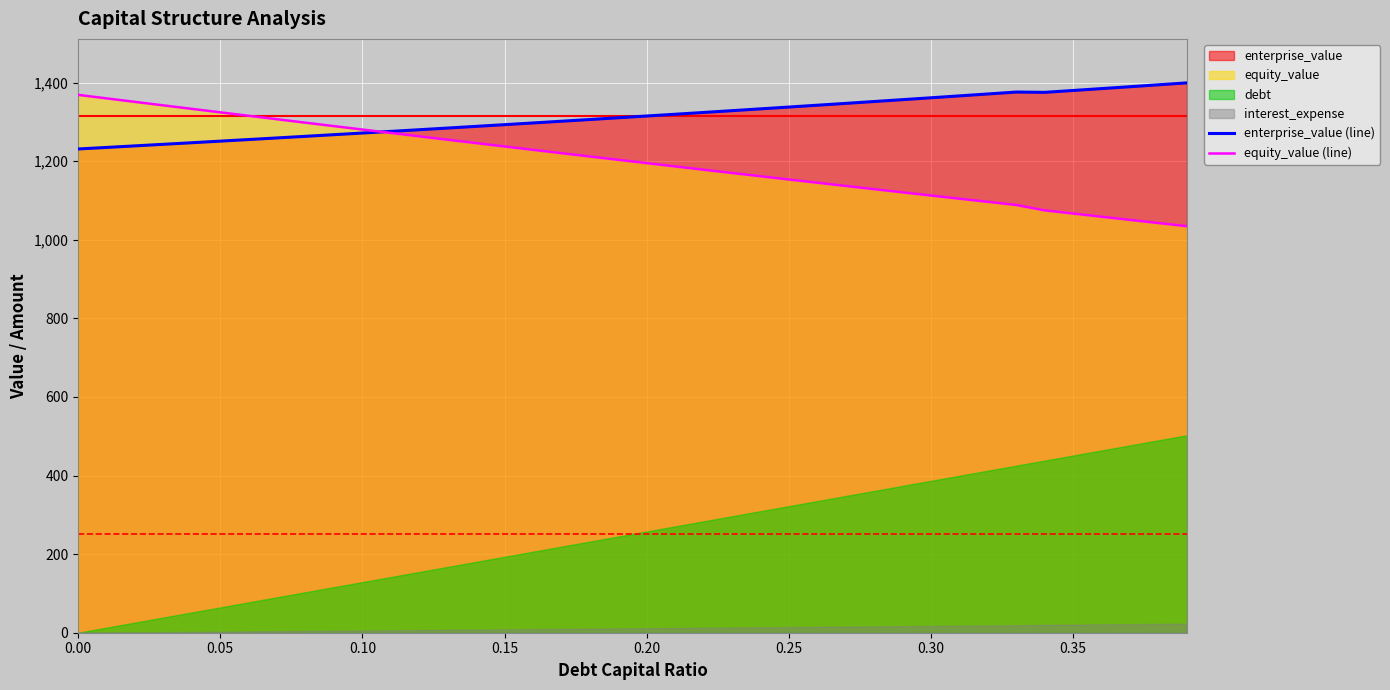

Which series ends up on top after the final intersection of enterprise_value (line) and equity_value (line)?

enterprise_value (line)